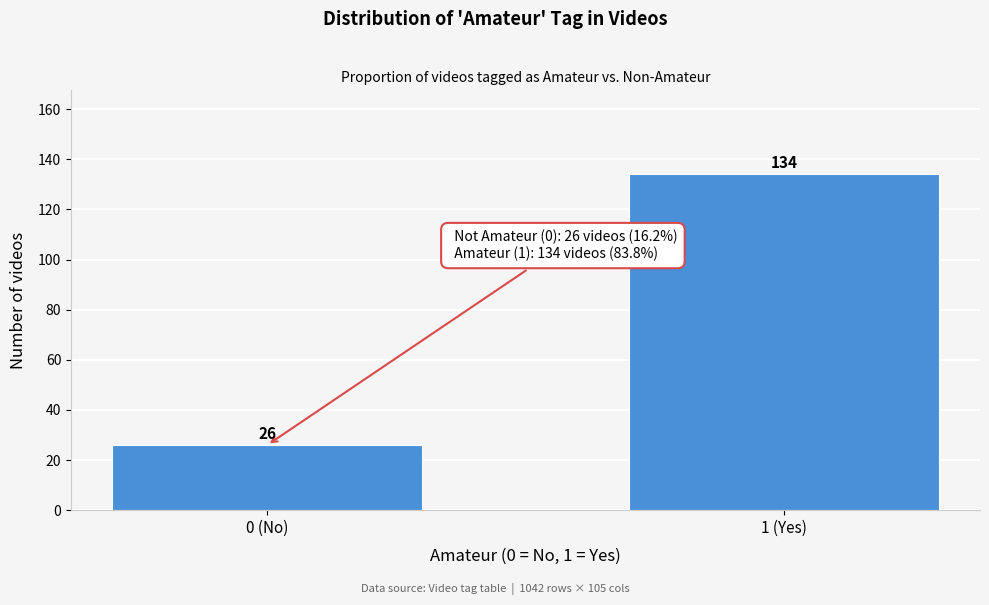

Reading left to right, list all the values displayed in this chart.

26	134